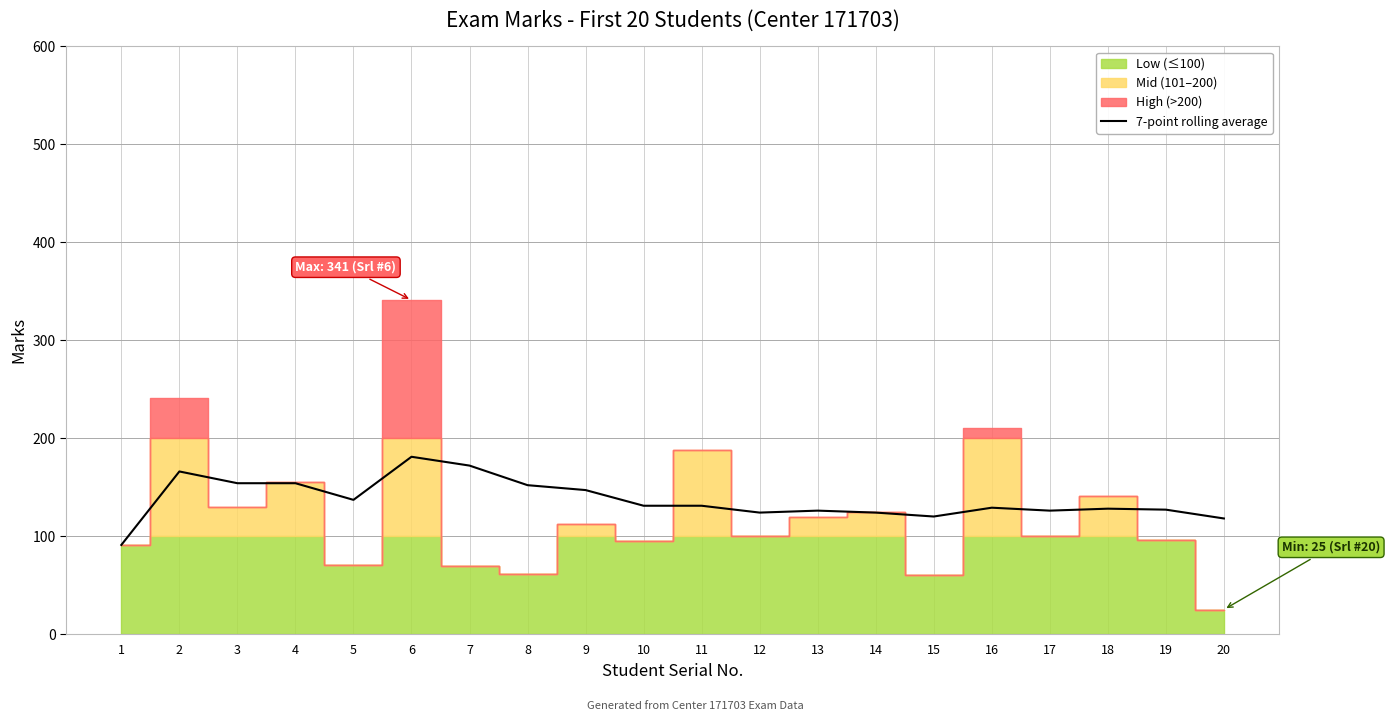

What is the difference between the values at 16 and 4?

25